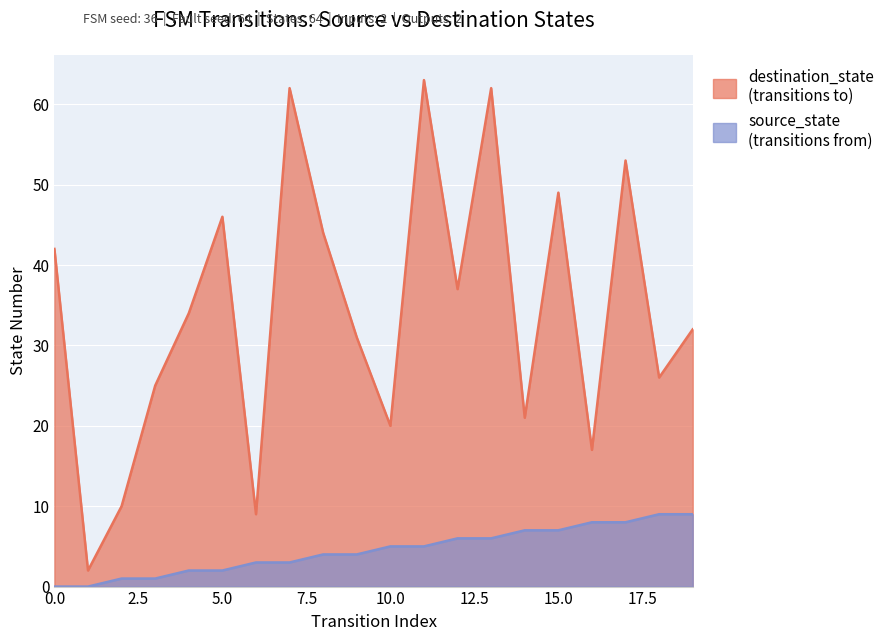

Rank the series by their average value, from highest to lowest.

destination_state, source_state